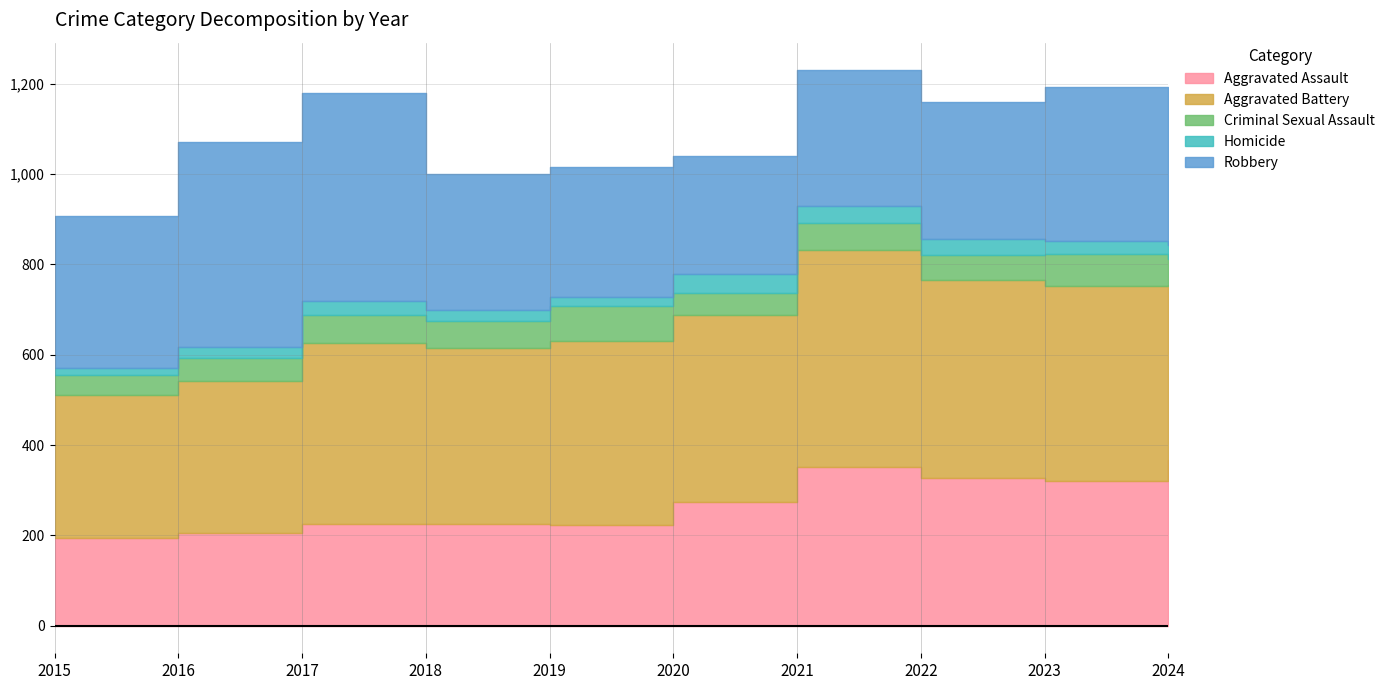

Reading right to left, list all the values displayed in this chart.

Aggravated Assault: 2024=366	2023=320	2022=327	2021=352	2020=273	2019=223	2018=225	2017=225	2016=206	2015=194
Aggravated Battery: 2024=389	2023=432	2022=439	2021=479	2020=416	2019=407	2018=389	2017=400	2016=336	2015=316
Criminal Sexual Assault: 2024=57	2023=72	2022=55	2021=61	2020=48	2019=77	2018=60	2017=62	2016=50	2015=46
Homicide: 2024=31	2023=28	2022=36	2021=38	2020=41	2019=22	2018=25	2017=33	2016=26	2015=15
Robbery: 2024=274	2023=341	2022=304	2021=300	2020=263	2019=287	2018=301	2017=460	2016=454	2015=337